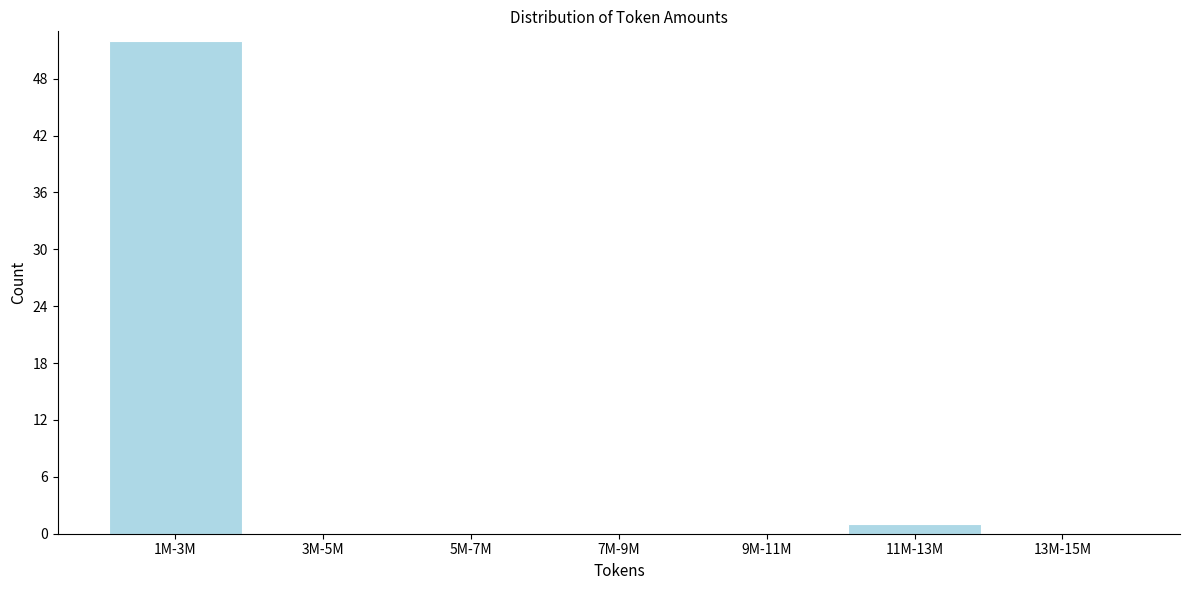

Reading right to left, extract all data points from this chart.

13M-15M=0	11M-13M=1	9M-11M=0	7M-9M=0	5M-7M=0	3M-5M=0	1M-3M=52